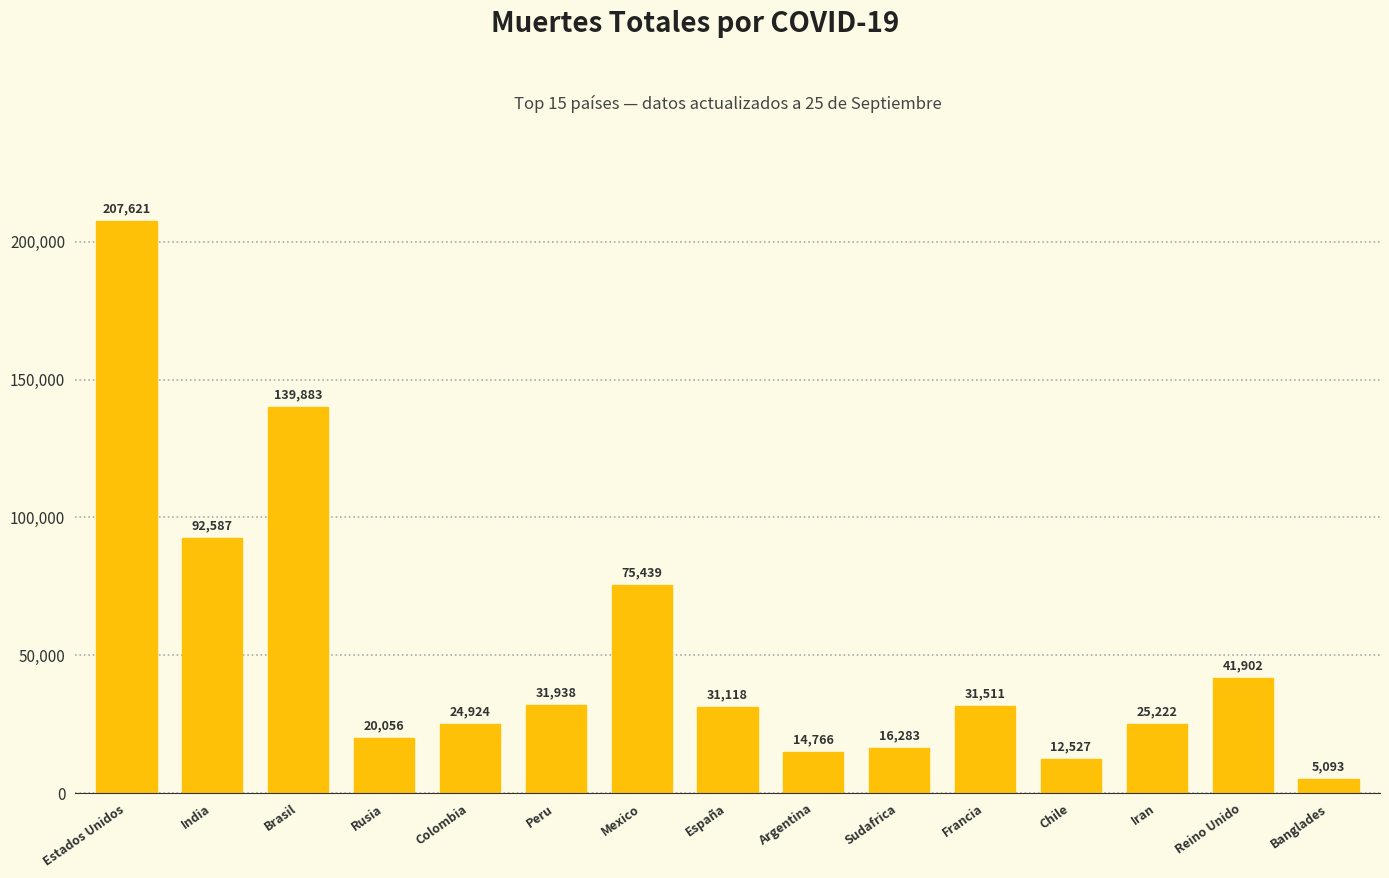

What is the ratio of the value at Peru to the value at Chile?

2.5